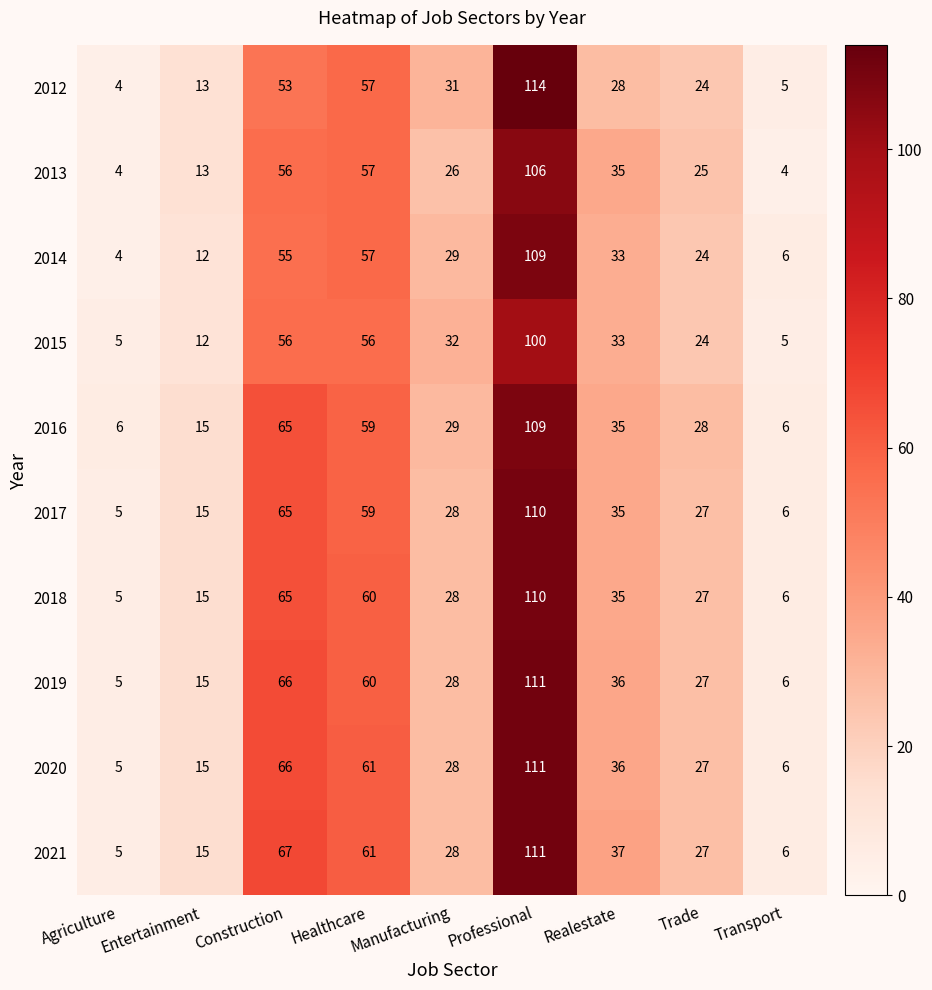

The 2021 series shows 3 at Transport. True or false?

False